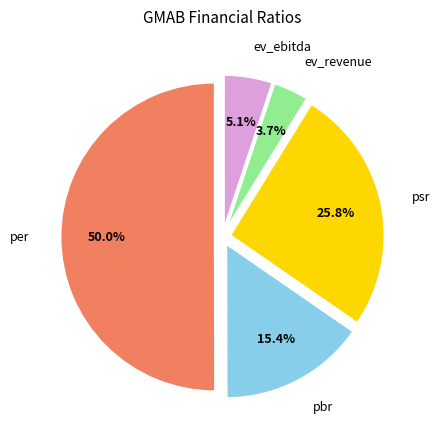

To the nearest percent, what is the combined percentage of pbr and per?

65%